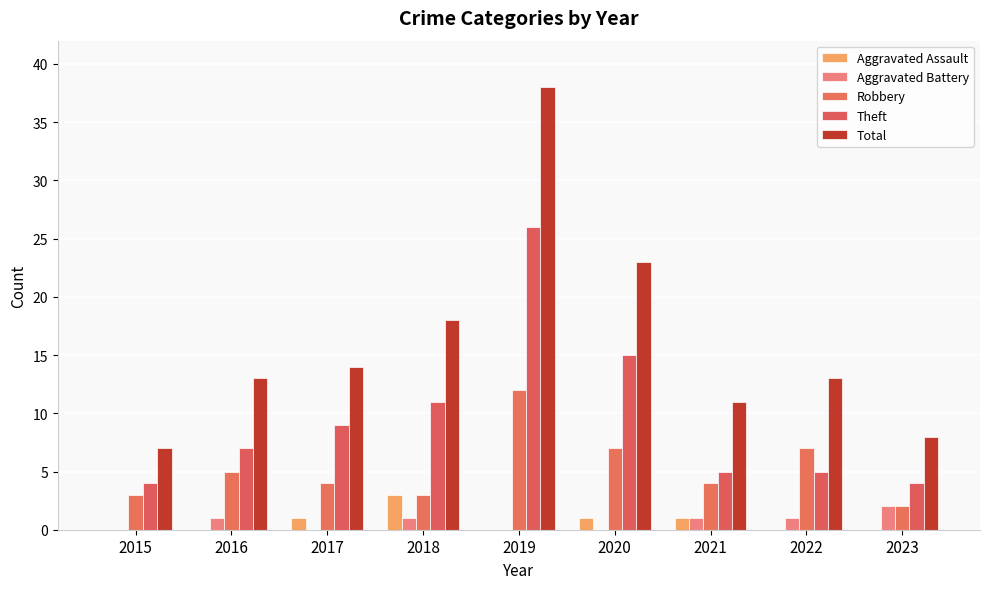

Which series changed the most between 2020 and 2022?

Theft